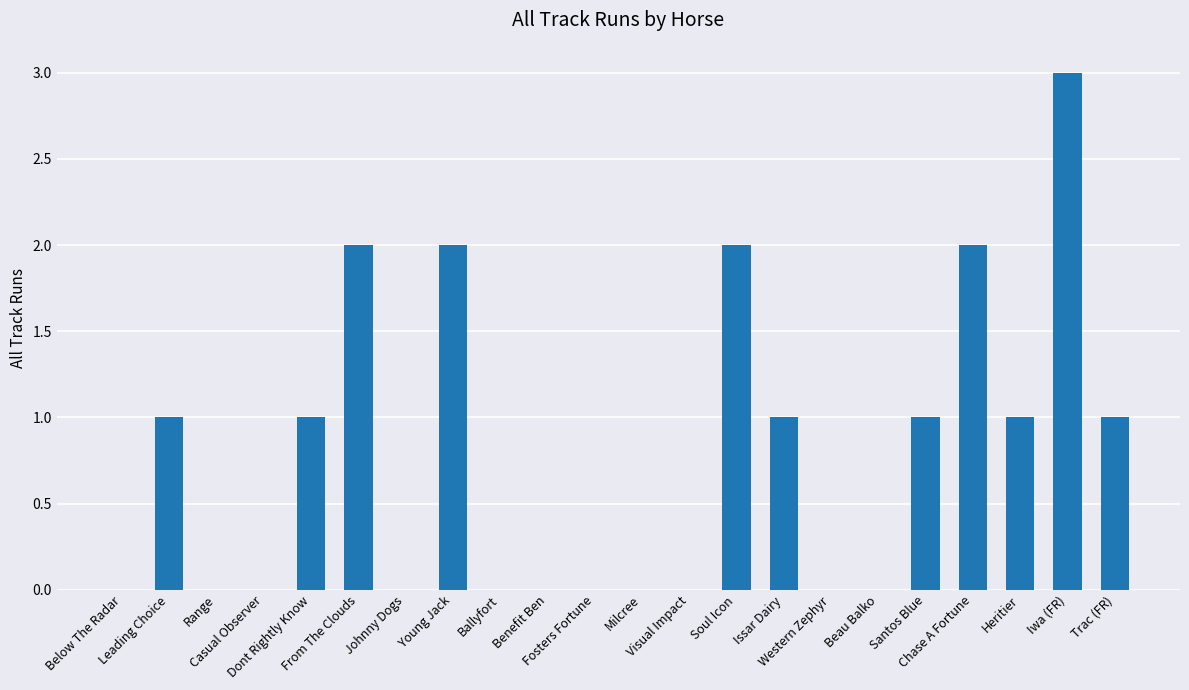

What is the maximum value shown in the chart?

3